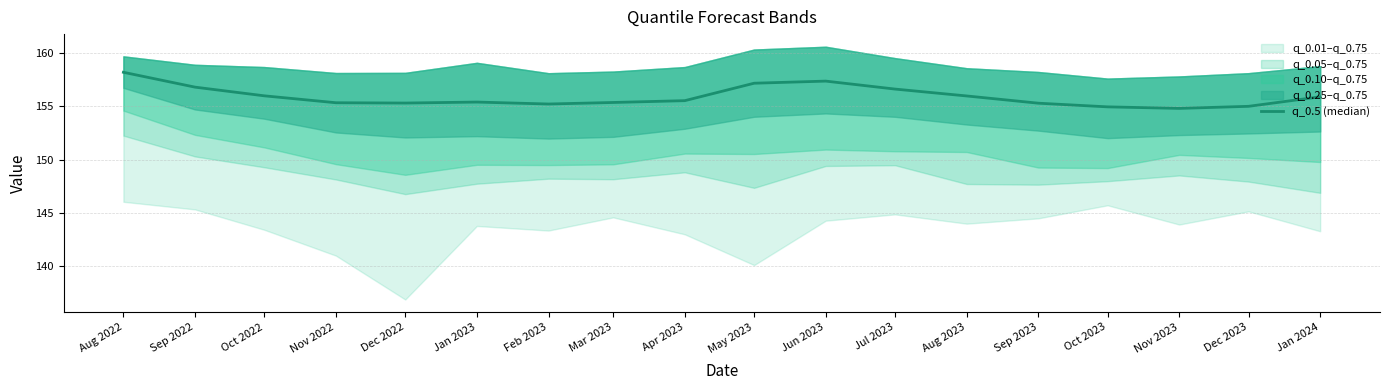

The value at Aug 2023 is 156.0. True or false?

True